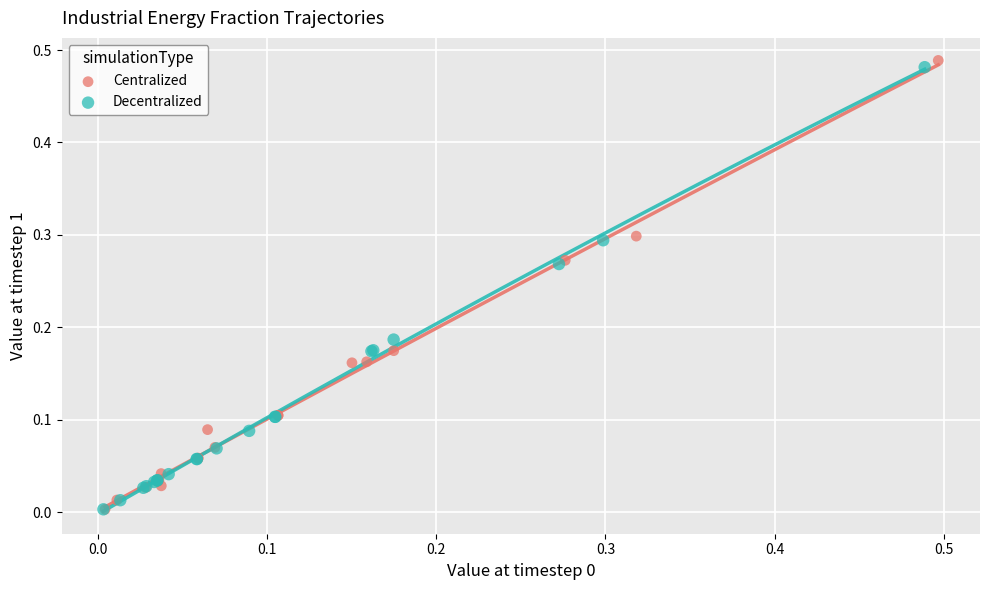

What are all the series names shown in the legend?

Centralized, Decentralized